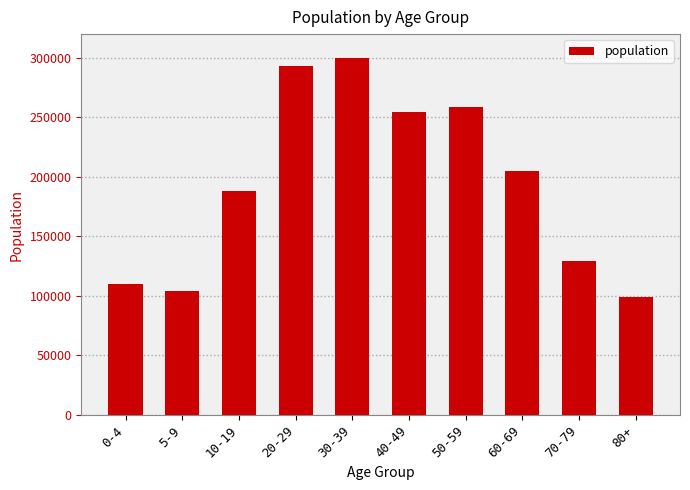

Reading right to left, what are all the values shown in this chart?

98805	129680	205005	258875	254475	299675	293225	188185	104385	109740